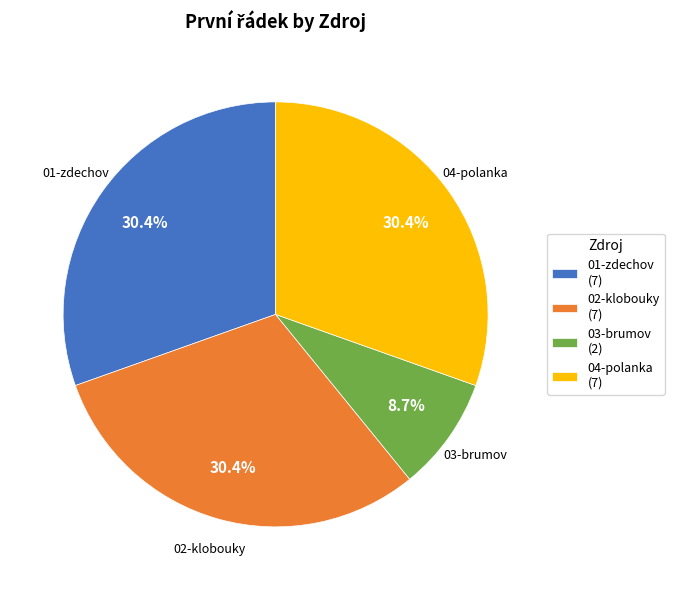

Is it true that 03-brumov is 9% of the pie?

True